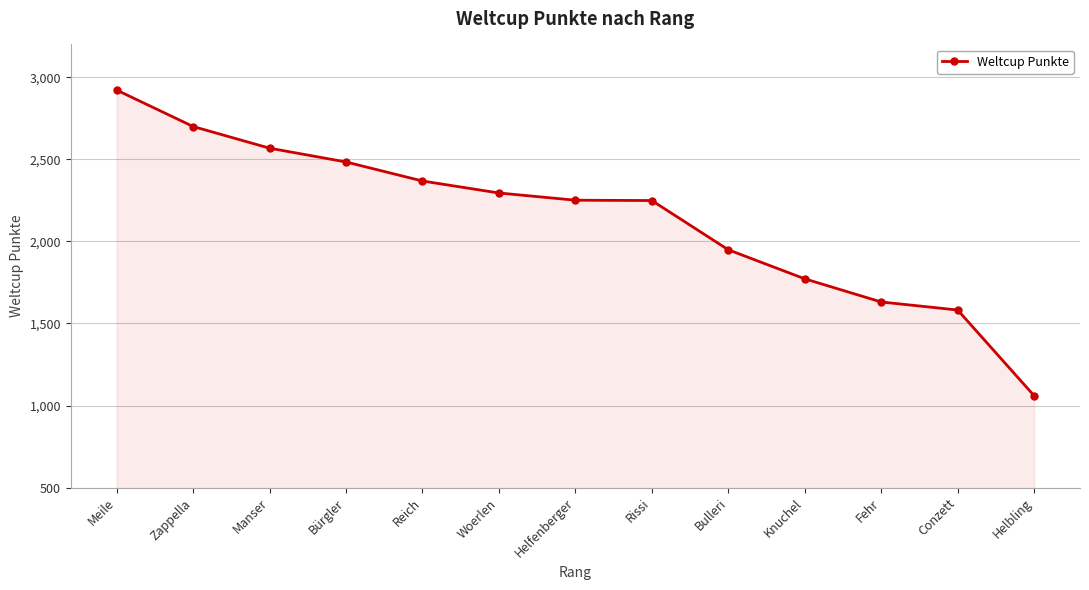

How many distinct data groups are displayed?

1